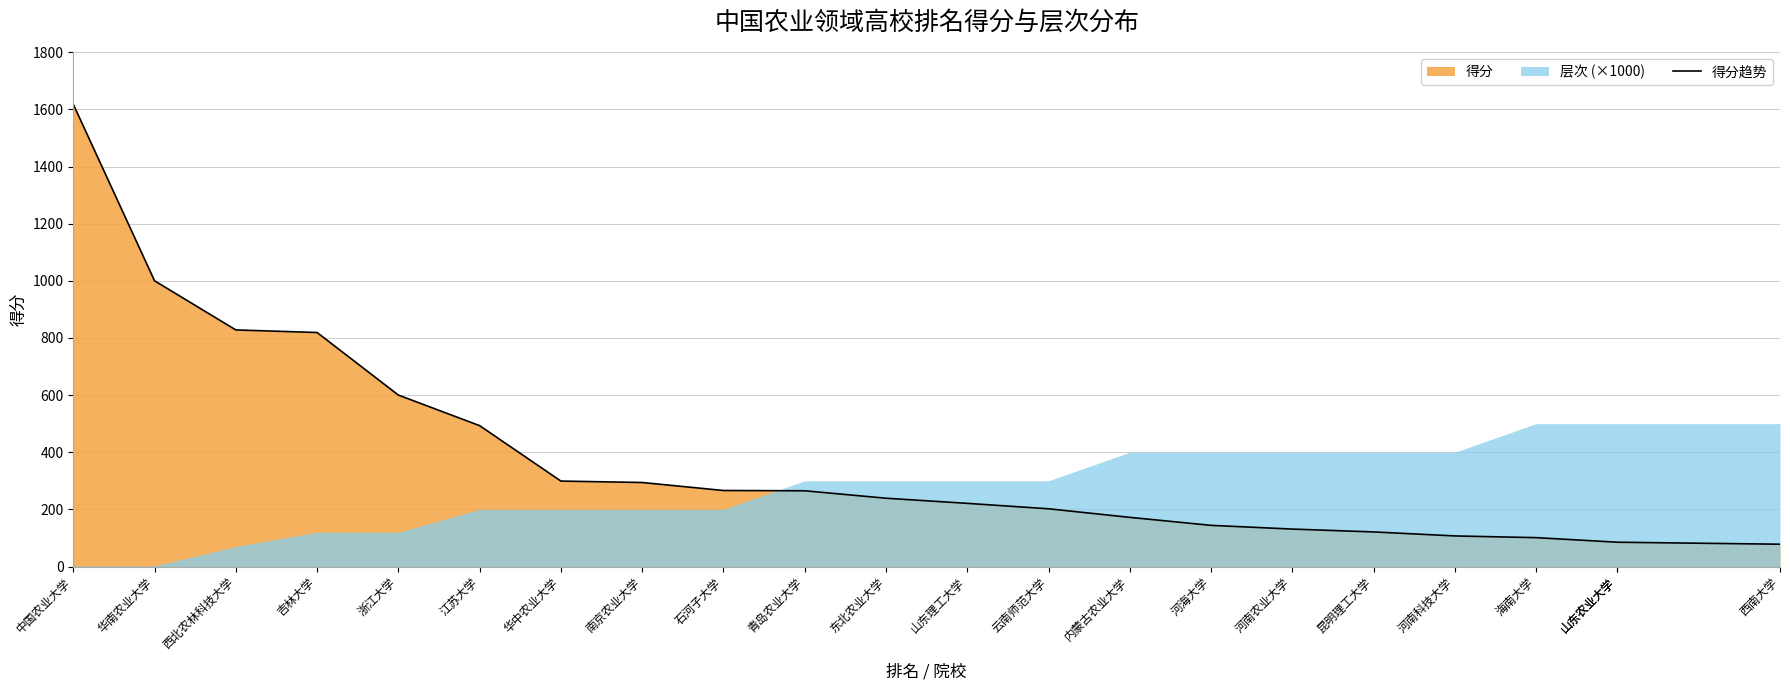

What is the maximum value shown in the chart?

1618